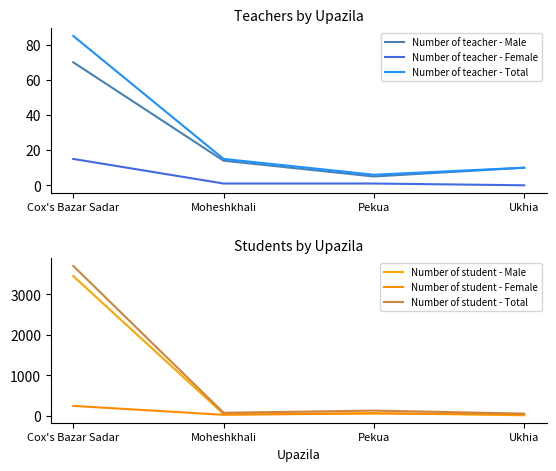

Which series has the largest total across all categories?

Number of student - Total